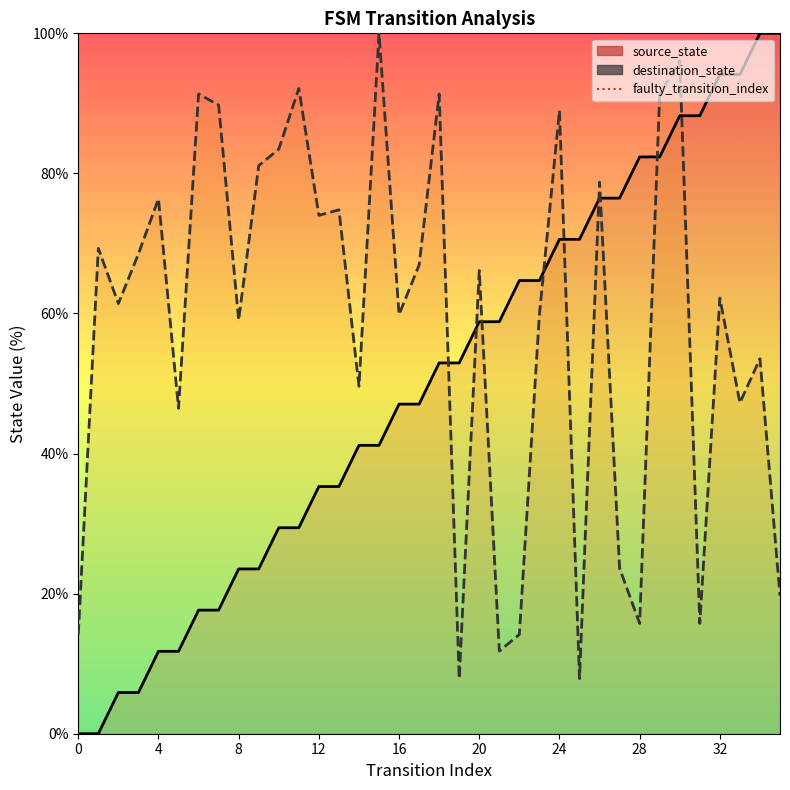

At 21, list the series in order from largest to smallest.

source_state, destination_state